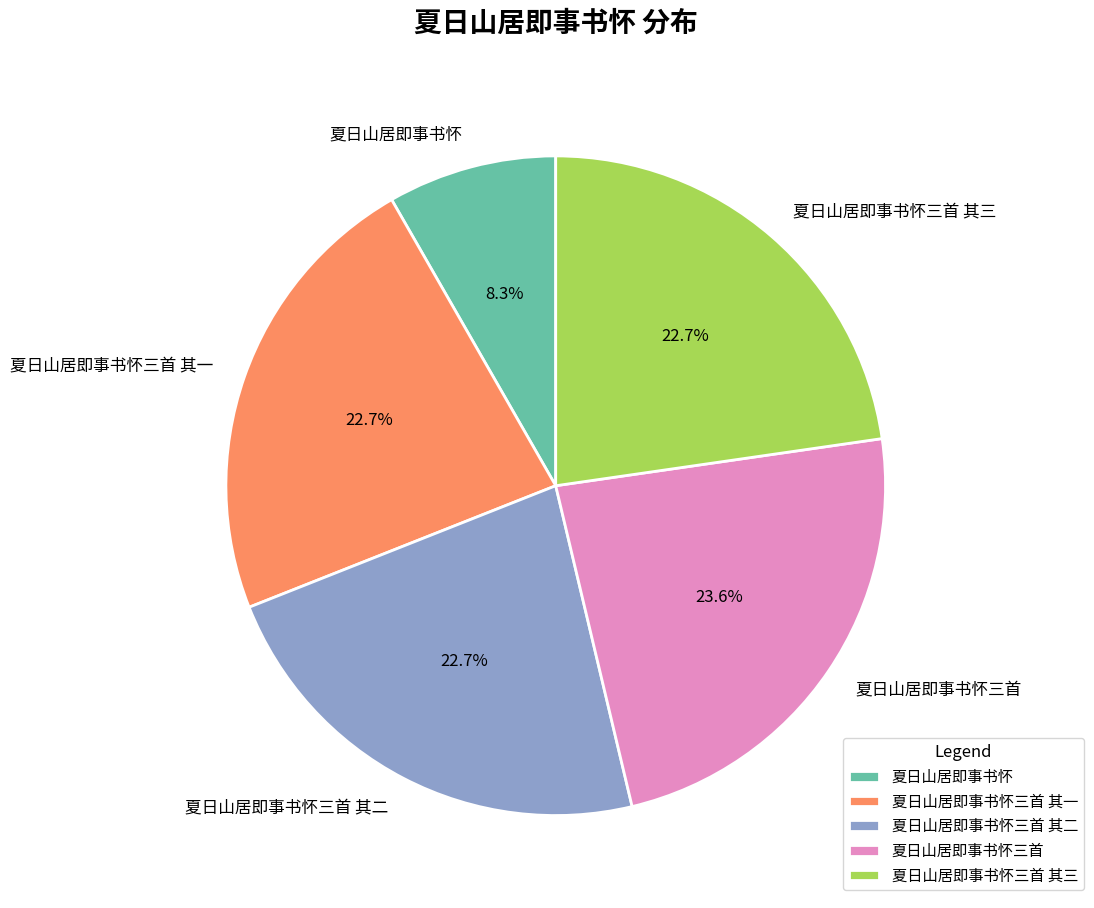

Combined, what portion of the pie is 夏日山居即事书怀三首 and 夏日山居即事书怀?

31.9%